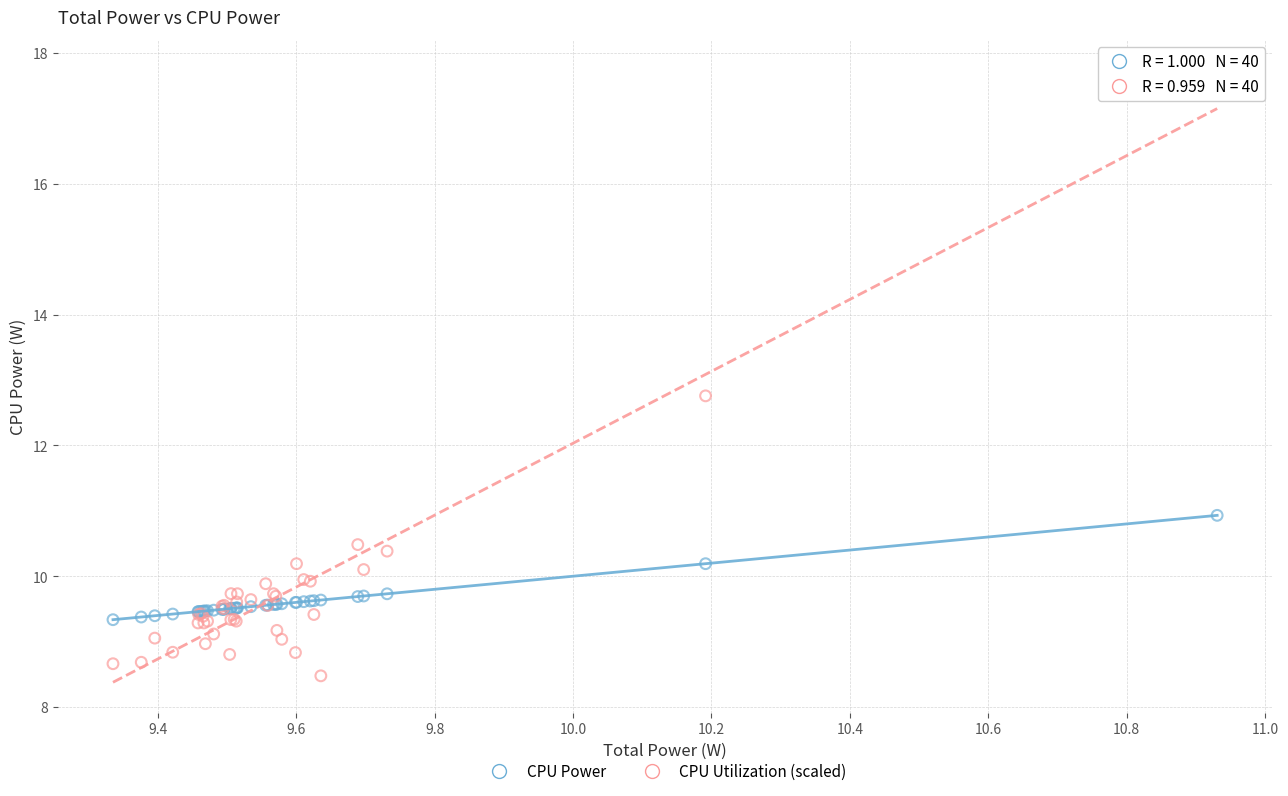

Which series reaches the maximum Y coordinate?

CPU Utilization (scaled)